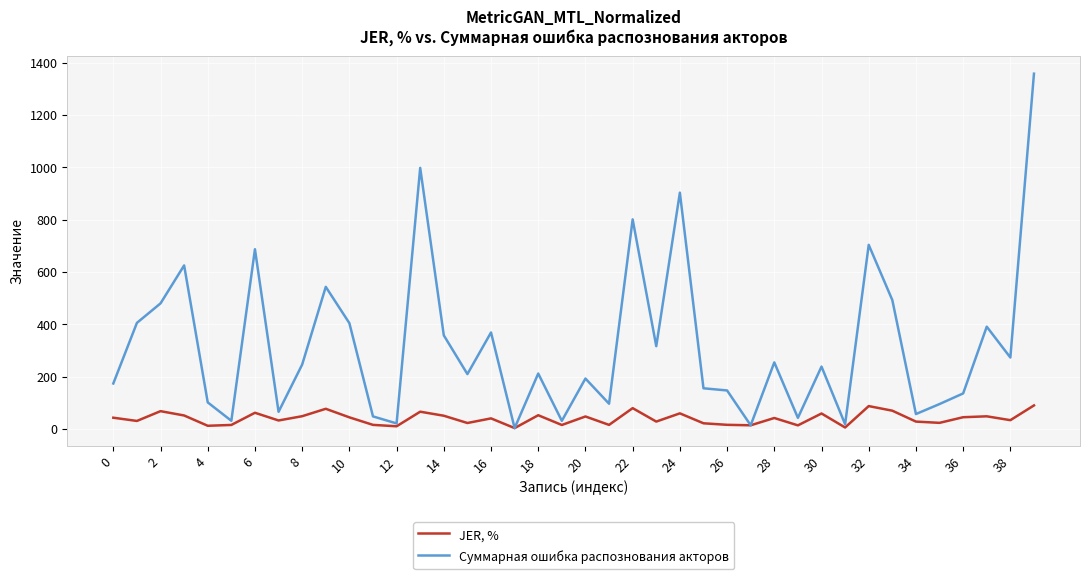

Rank the series by their average value, from highest to lowest.

Суммарная ошибка распознования акторов, JER, %